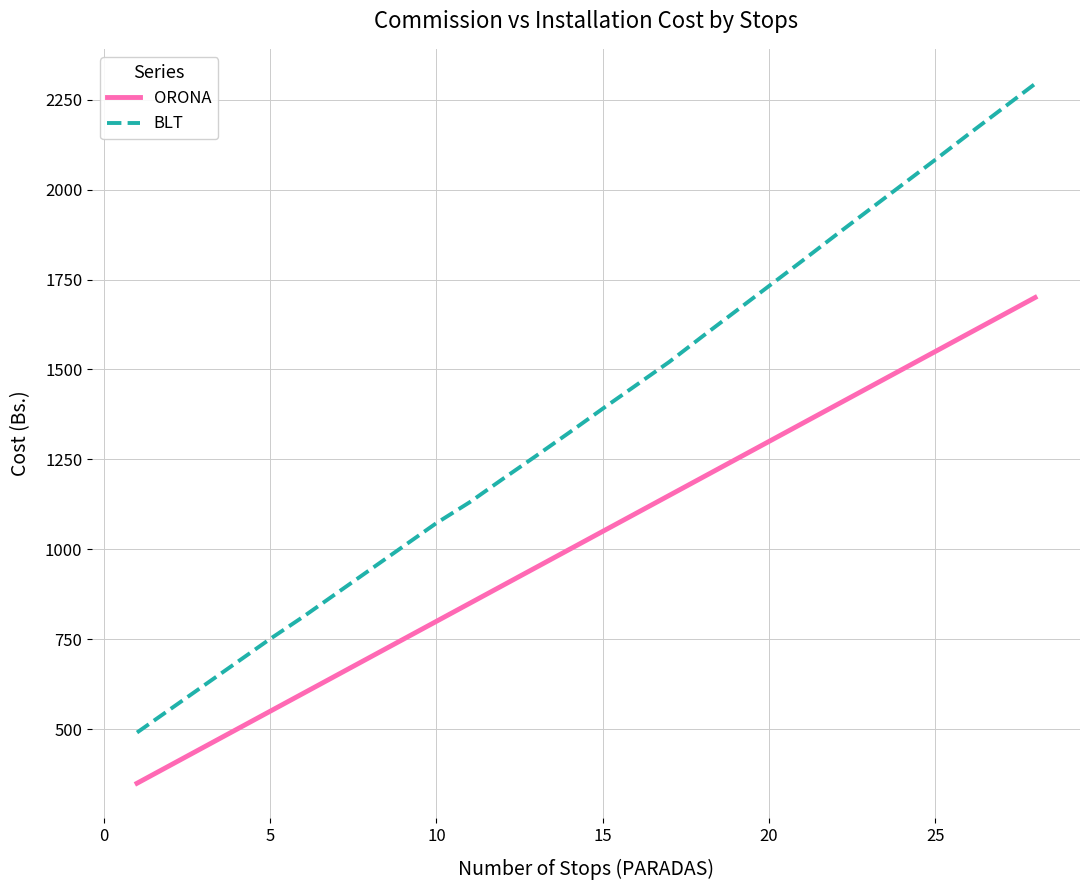

What is the minimum value for ORONA?

350